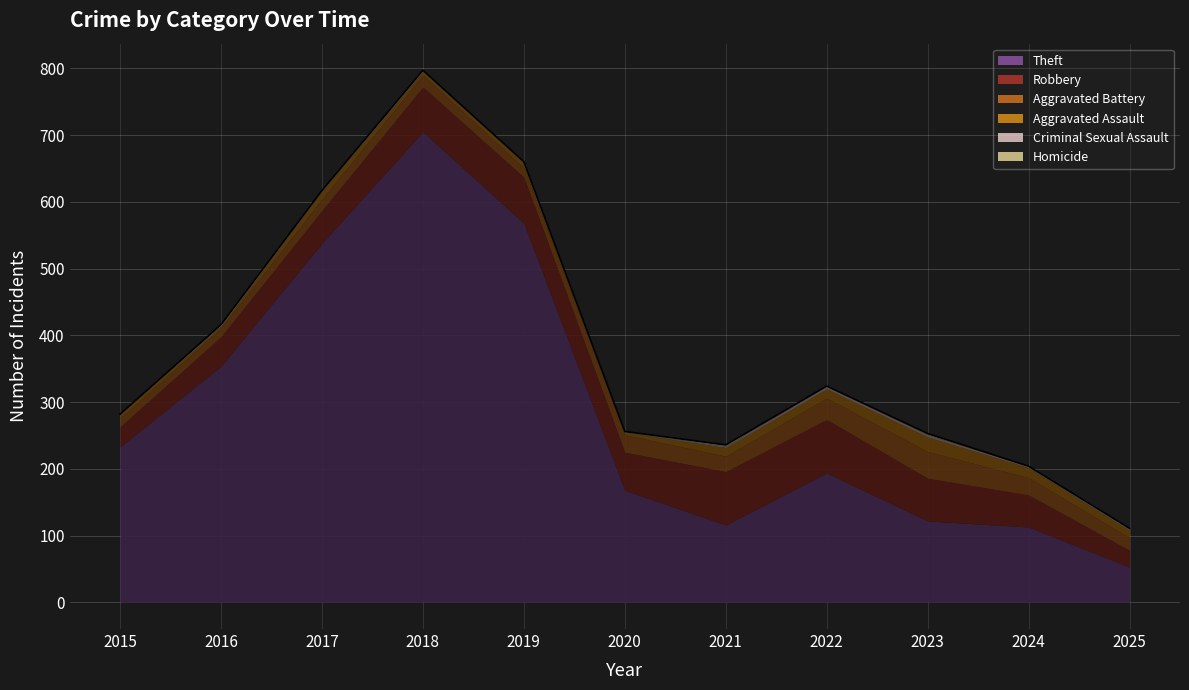

Reading left to right, list all the values displayed in this chart.

Theft: 233	354	538	705	568	168	116	194	122	113	53
Robbery: 30	44	49	67	69	57	80	80	64	48	25
Aggravated Battery: 13	13	17	18	14	26	23	32	40	26	19
Aggravated Assault: 6	3	12	5	8	4	13	14	22	15	11
Criminal Sexual Assault: 0	2	1	2	1	0	2	4	3	2	2
Homicide: 0	0	0	0	0	1	2	0	2	0	1